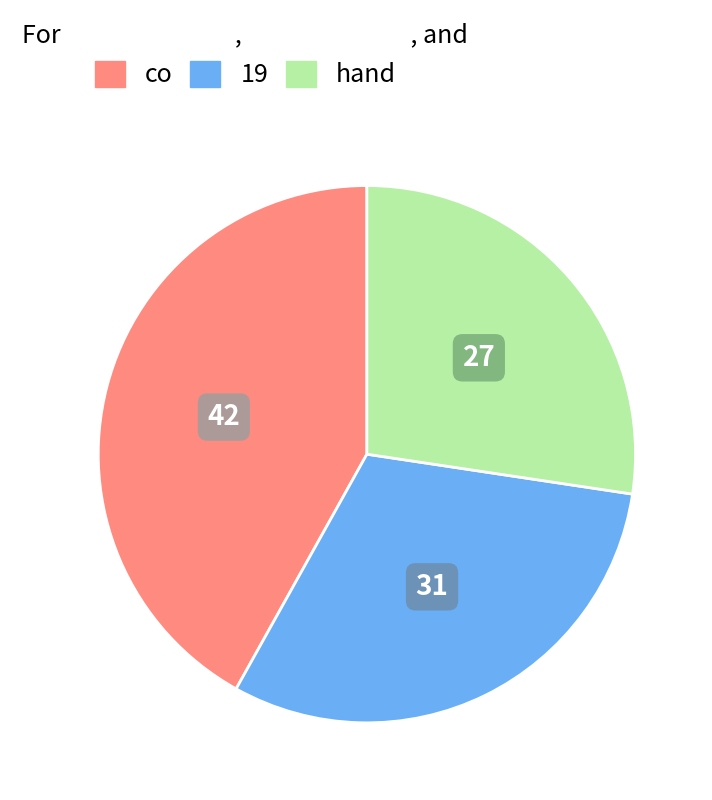

Is there a majority slice in this chart?

No